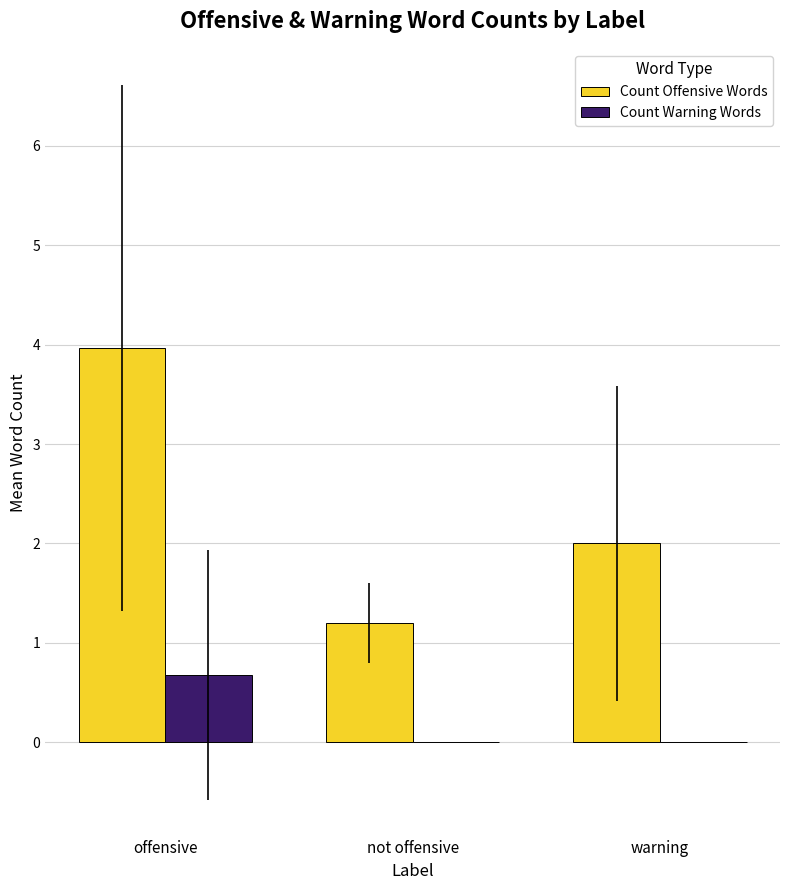

Is it true that Count Offensive Words equals 0.6 at not offensive?

False